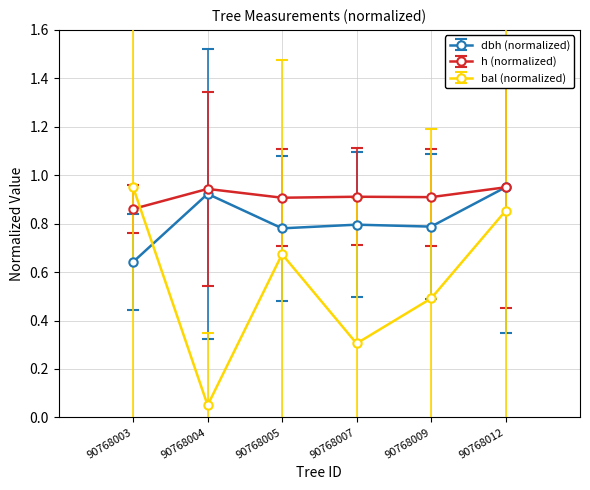

Where is the first local maximum for h (normalized)?

90768004